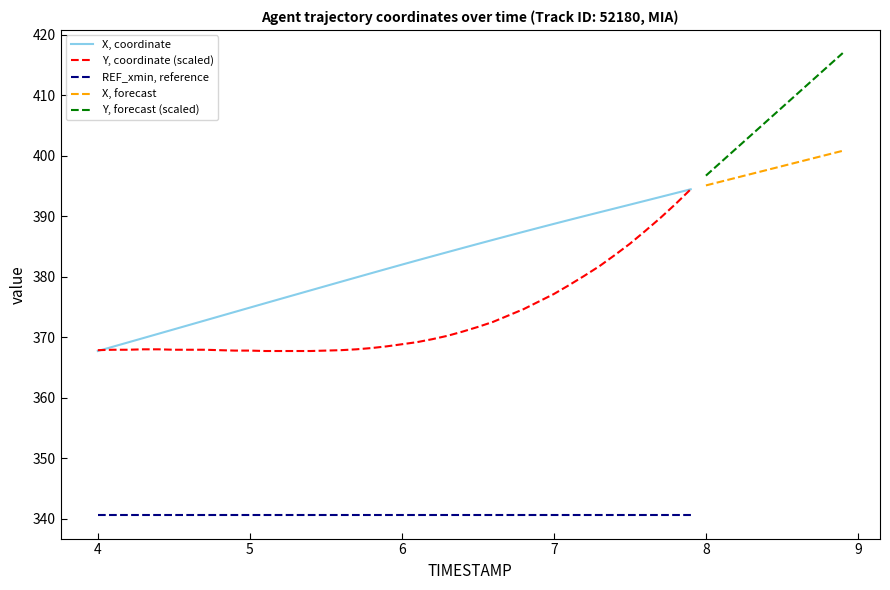

After their last crossing, which series has the higher values: X or Y?

X